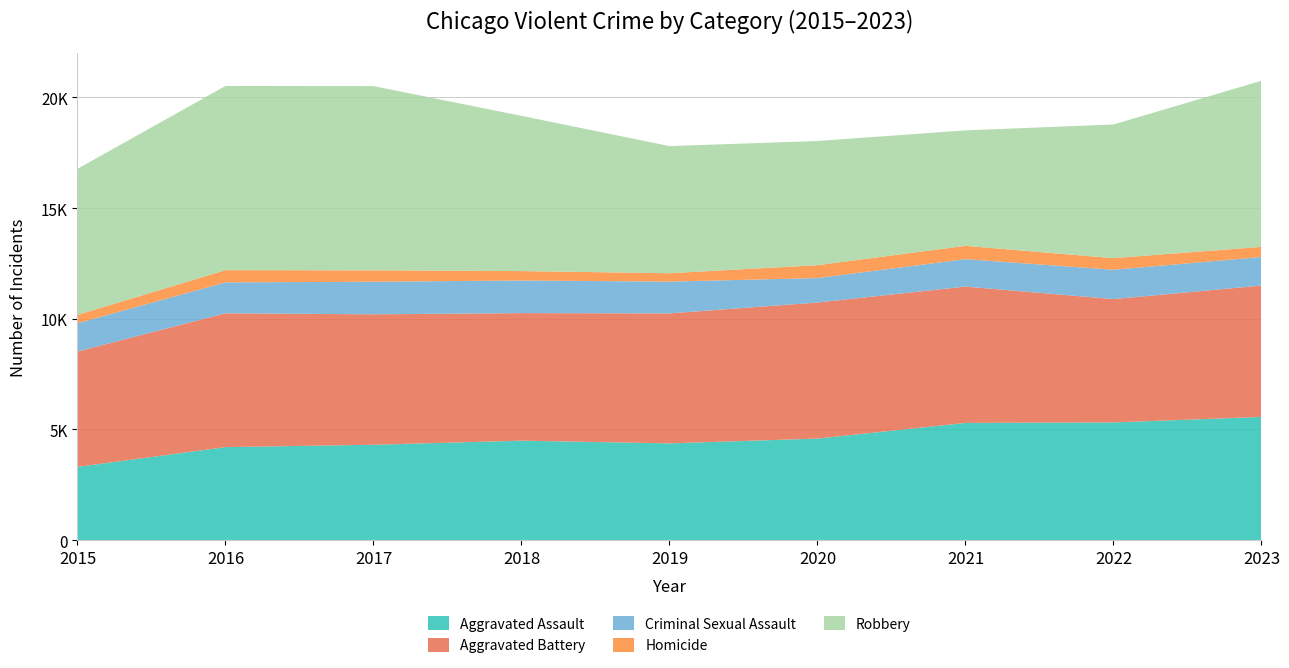

Reading left to right, transcribe all the data shown in this chart.

Aggravated Assault: 3307	4201	4308	4492	4370	4586	5295	5316	5565
Aggravated Battery: 5214	6047	5894	5764	5874	6149	6160	5574	5936
Criminal Sexual Assault: 1279	1395	1472	1473	1435	1104	1239	1325	1291
Homicide: 374	552	515	426	379	582	602	525	457
Robbery: 6601	8323	8323	7014	5743	5611	5216	6037	7504